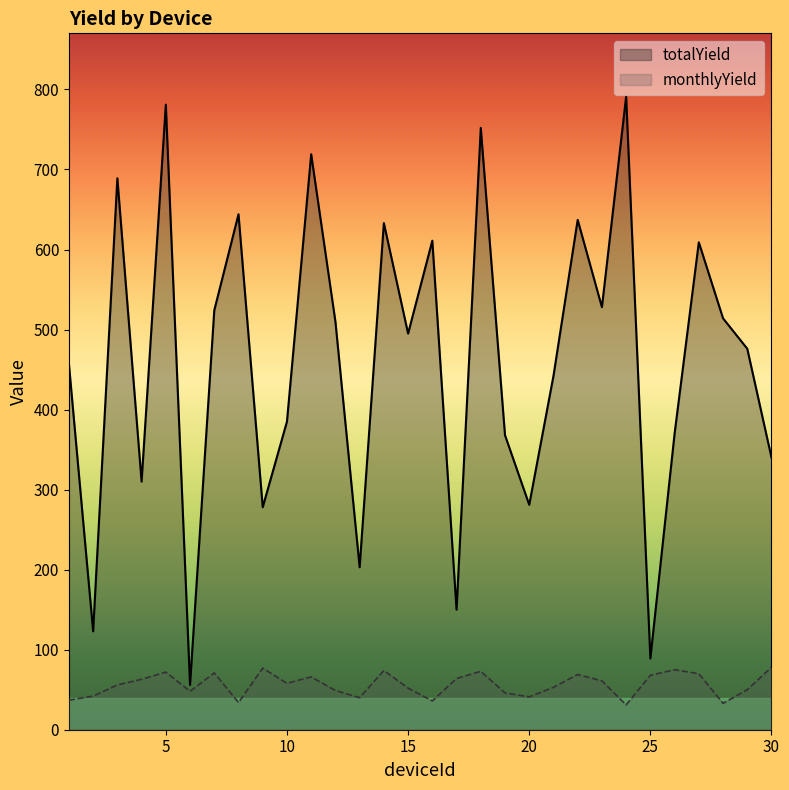

How many lines are shown in the chart?

2